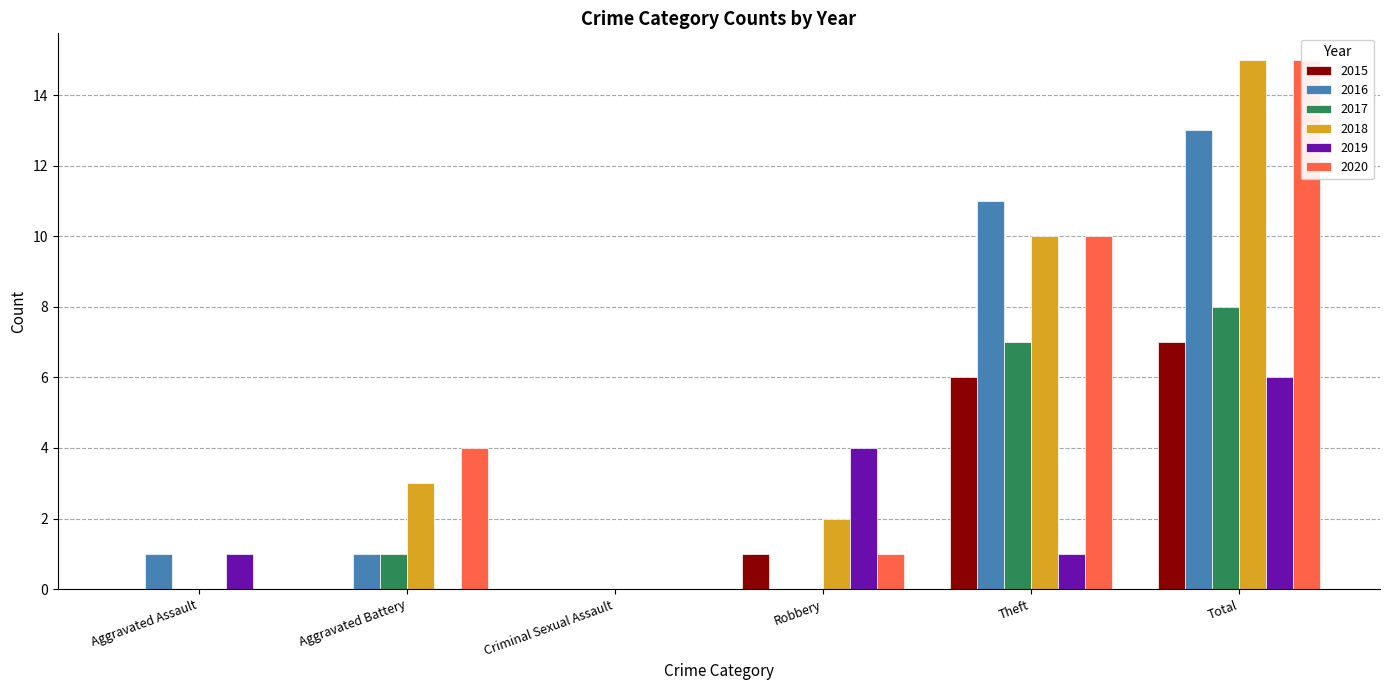

Between Aggravated Assault and Robbery, which series saw the biggest shift?

2019